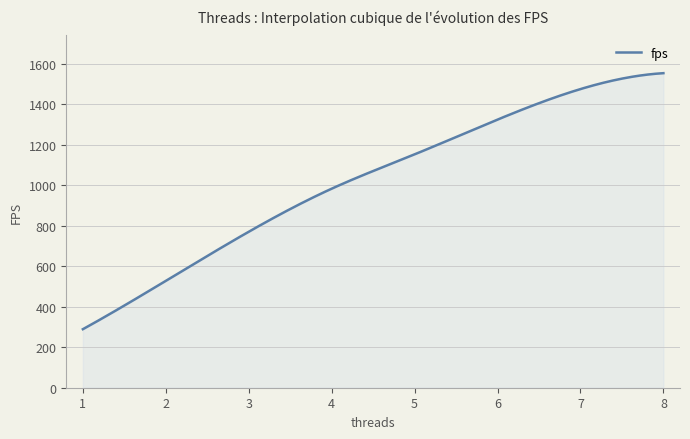

What is the minimum value shown in the chart?

288.9